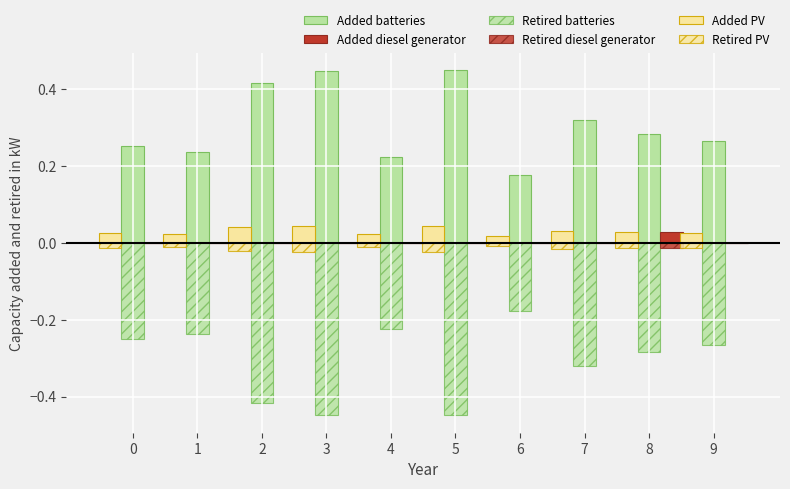

Count the Retired diesel generator values in the range 0 to 1.

9